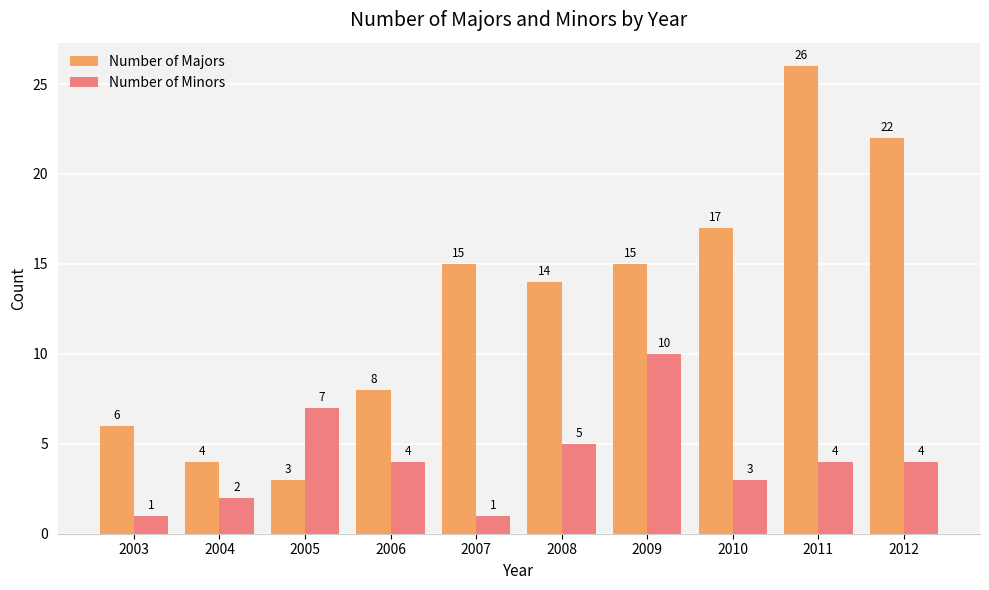

Rank the series at 2012 from lowest to highest value.

Number of Minors, Number of Majors